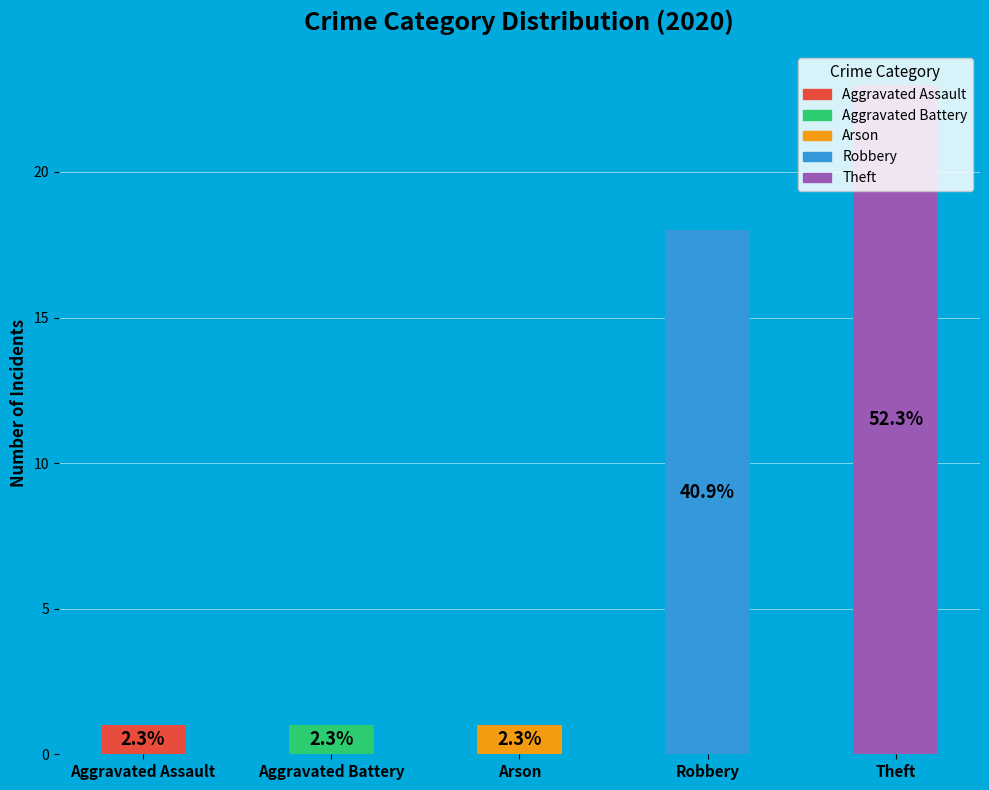

Between Arson and Aggravated Battery, which is larger?

Arson